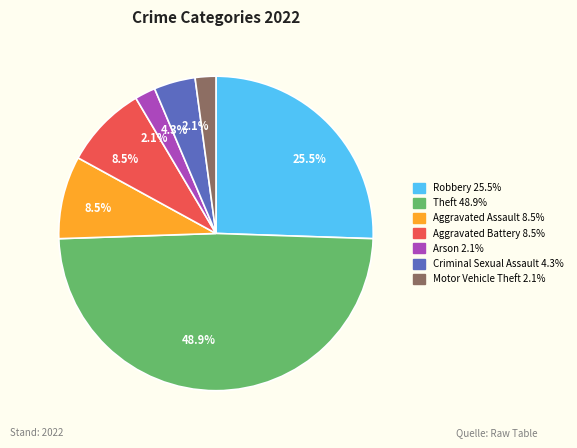

Does any single category account for the majority?

No